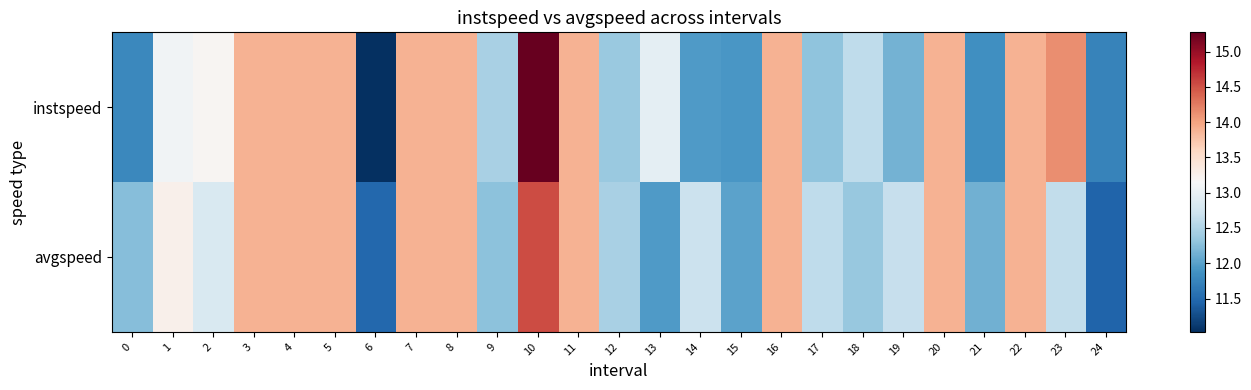

The value of avgspeed at 18 is 12.3. True or false?

True